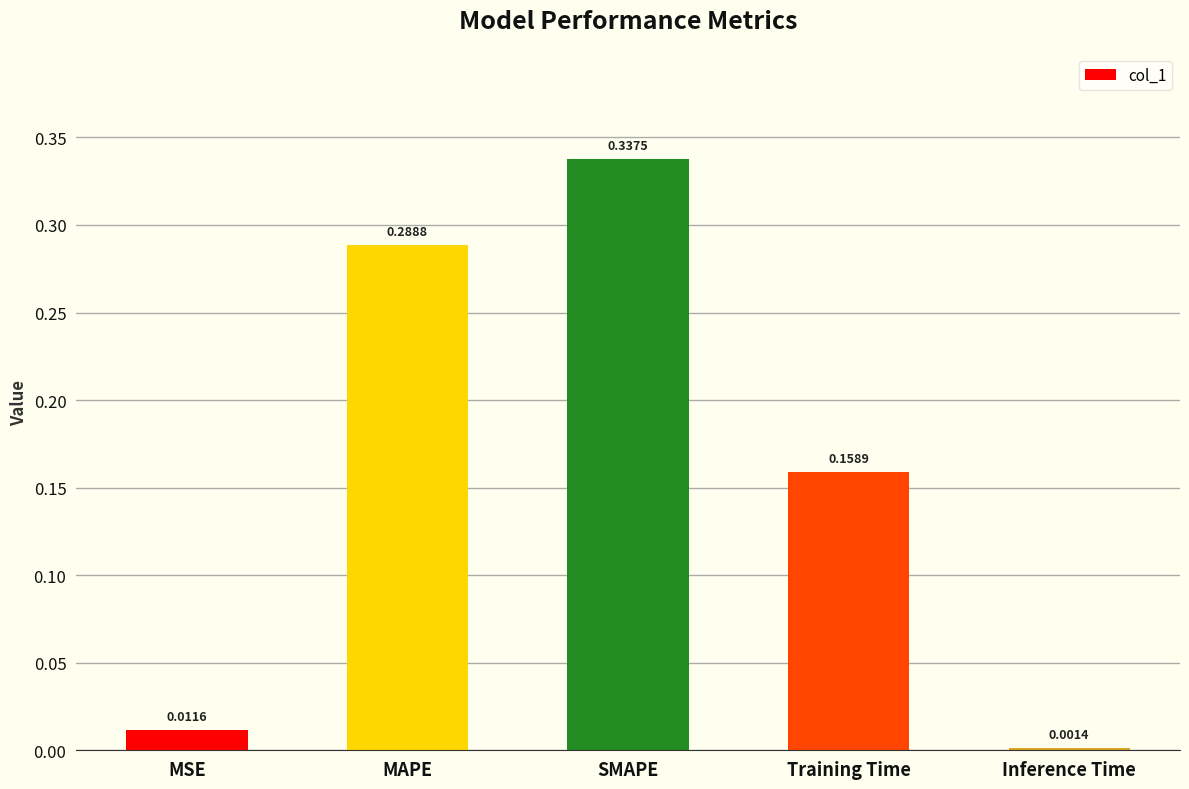

List the labels in order of value, largest first.

SMAPE, MAPE, Training Time, MSE, Inference Time